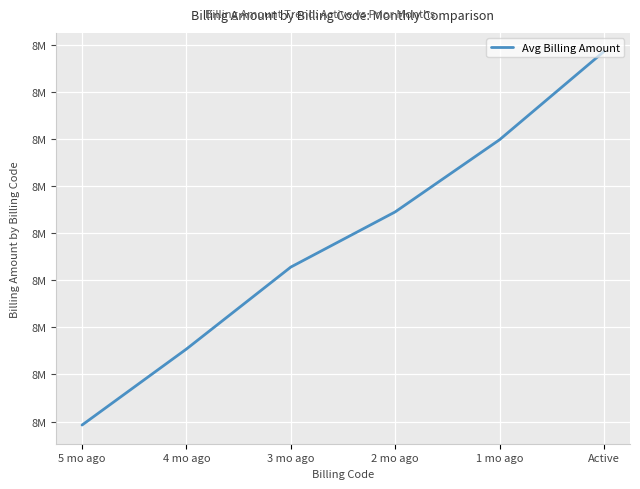

What is the ratio of the value at Active to the value at 1 mo ago?

1.0